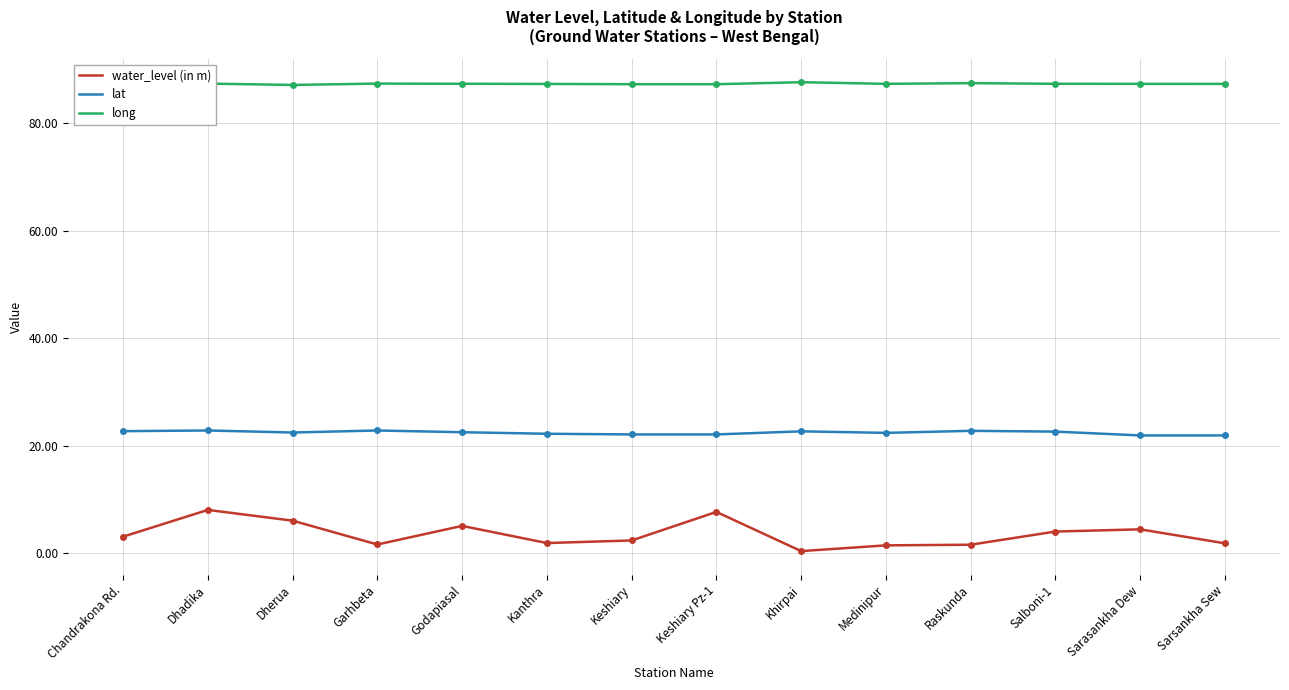

True or false: lat has a value of 15.0 at Raskunda.

False